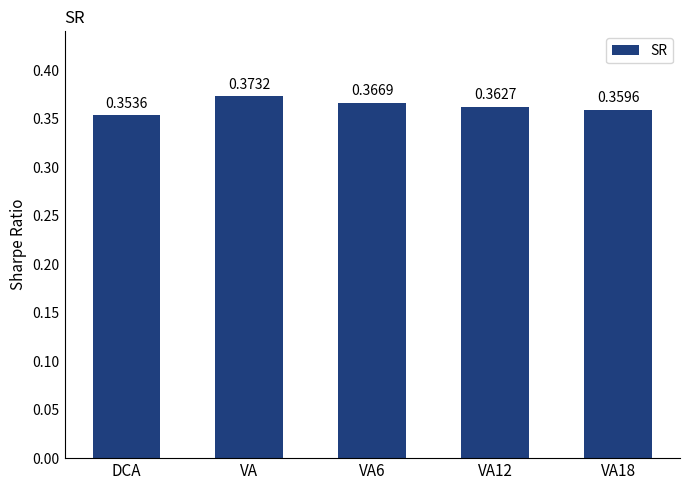

Which has a higher value, DCA or VA18?

VA18